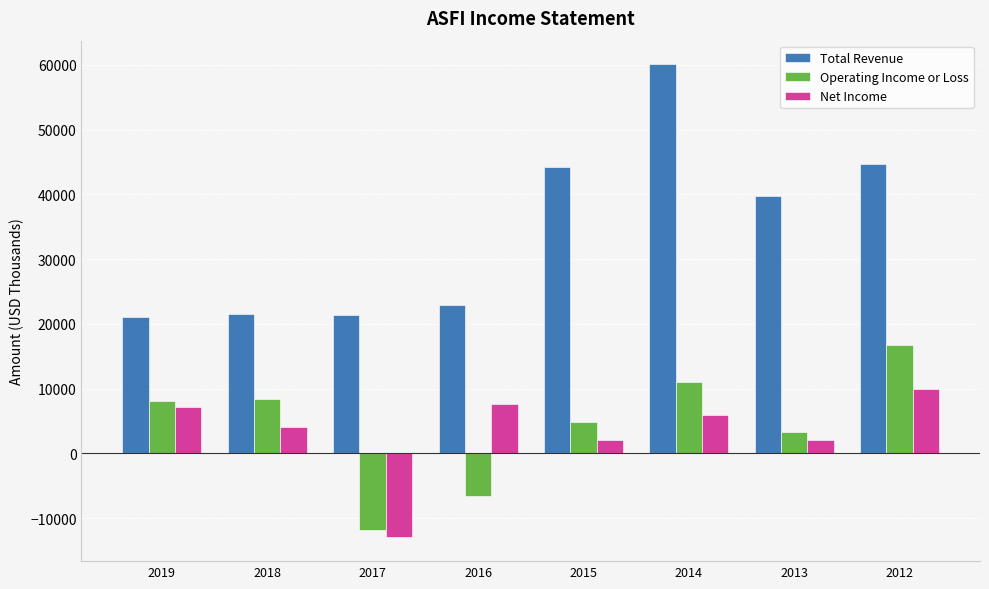

At which label is Net Income closest to -1550?

2015